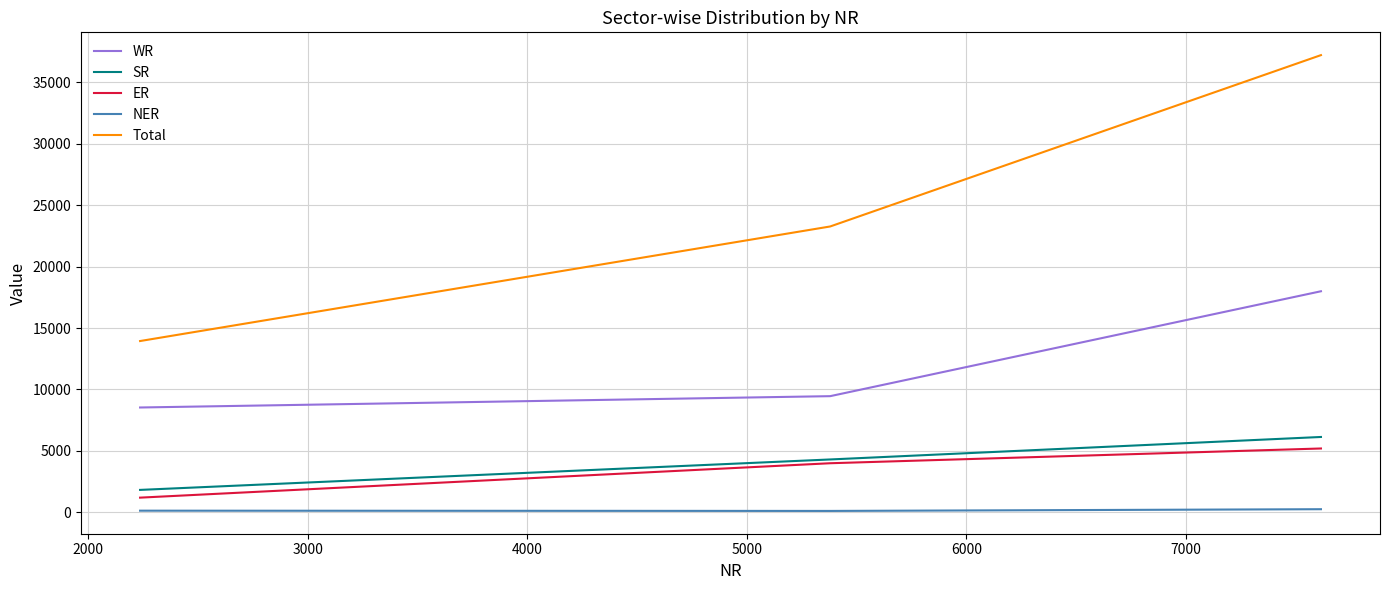

Which series has the largest total across all categories?

Total